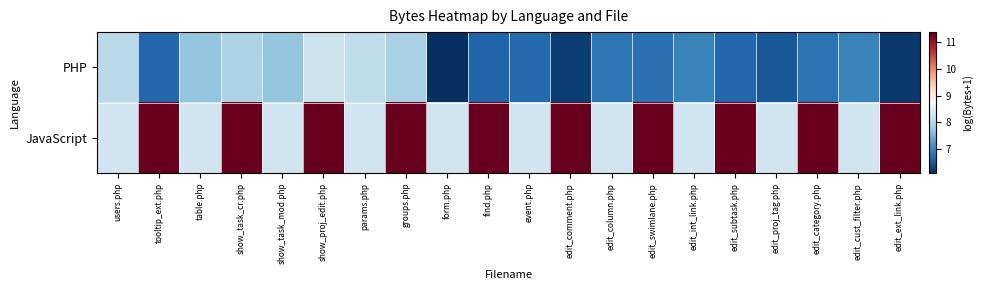

How many series are shown in this chart?

2